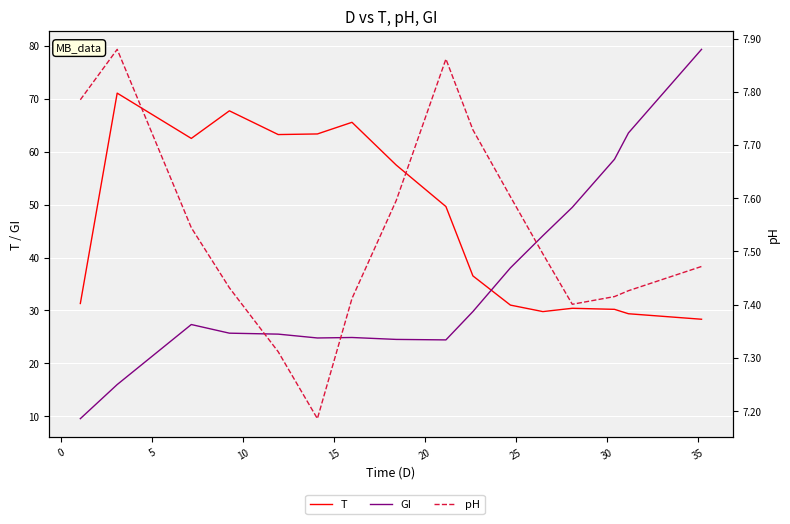

Which series ends up on top after the final intersection of T and GI?

GI